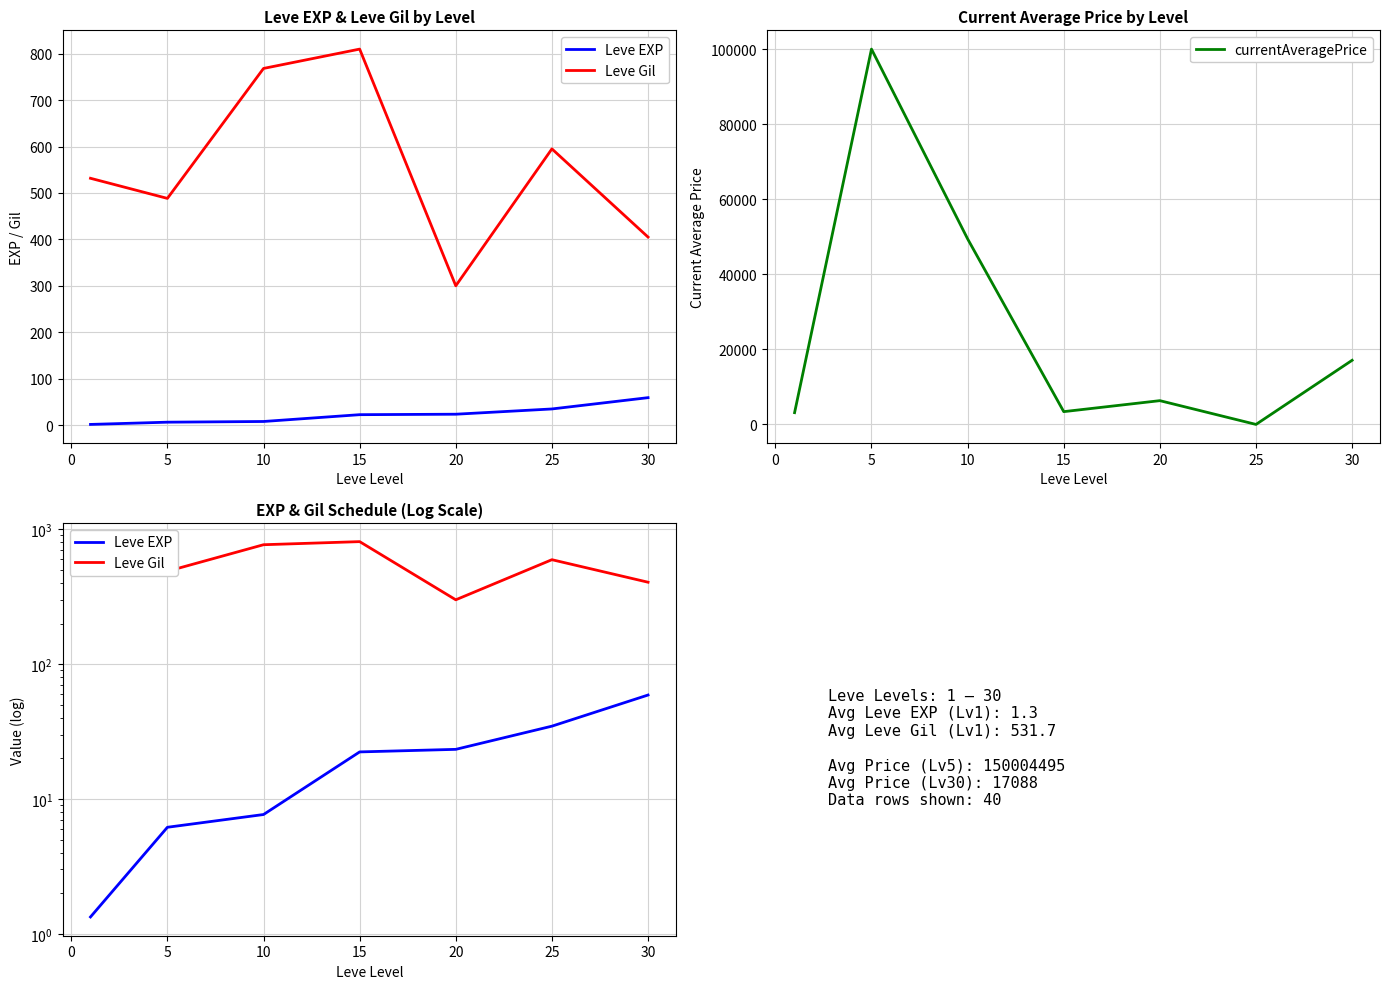

Is this an area chart (filled region under the line)?

No